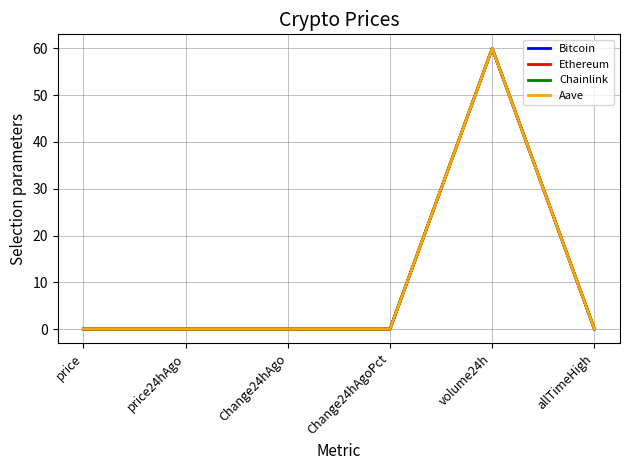

The value of Bitcoin at Change24hAgoPct is -0.0. True or false?

True